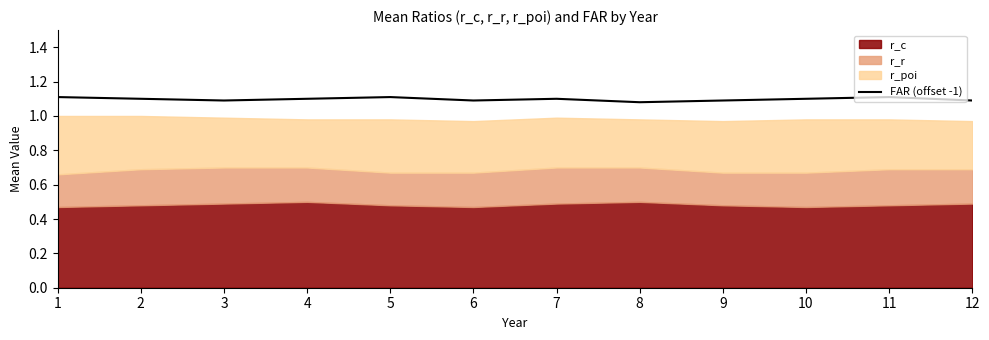

At which label is the value closest to 1?

8